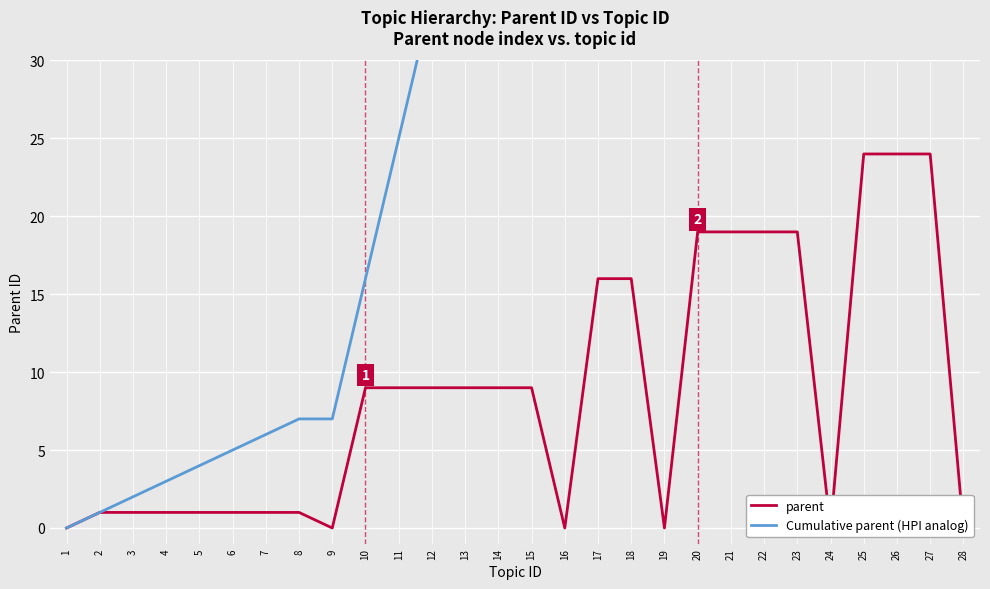

The Cumulative parent (HPI analog) series shows 7 at 5. True or false?

False